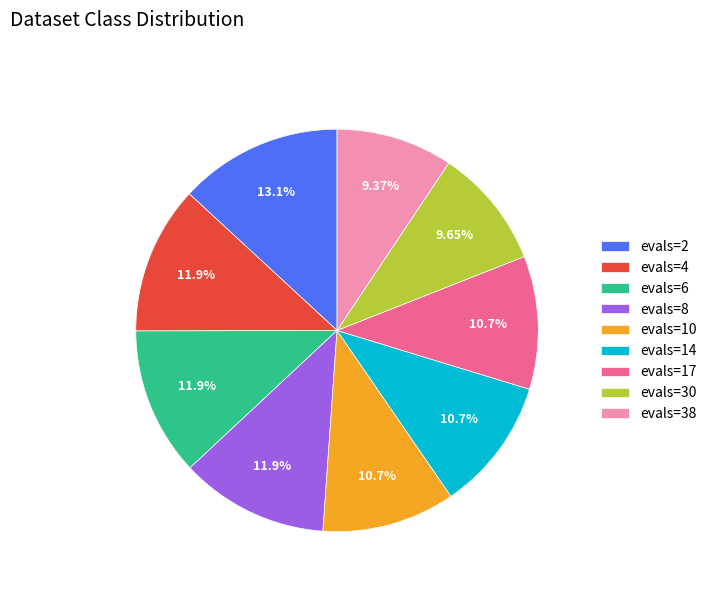

What percentage is the evals=8 slice, to the nearest percent?

12%